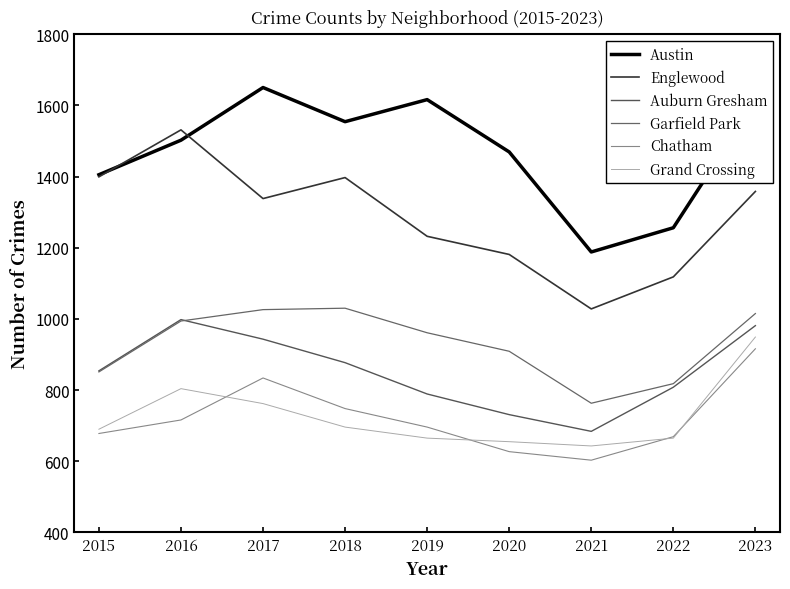

Does the chart have visible grid lines?

No